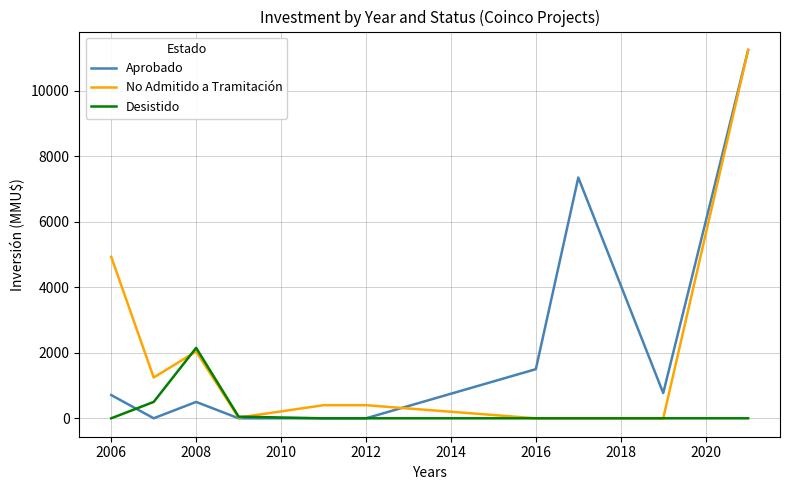

What is the highest value of the Aprobado series?

11244